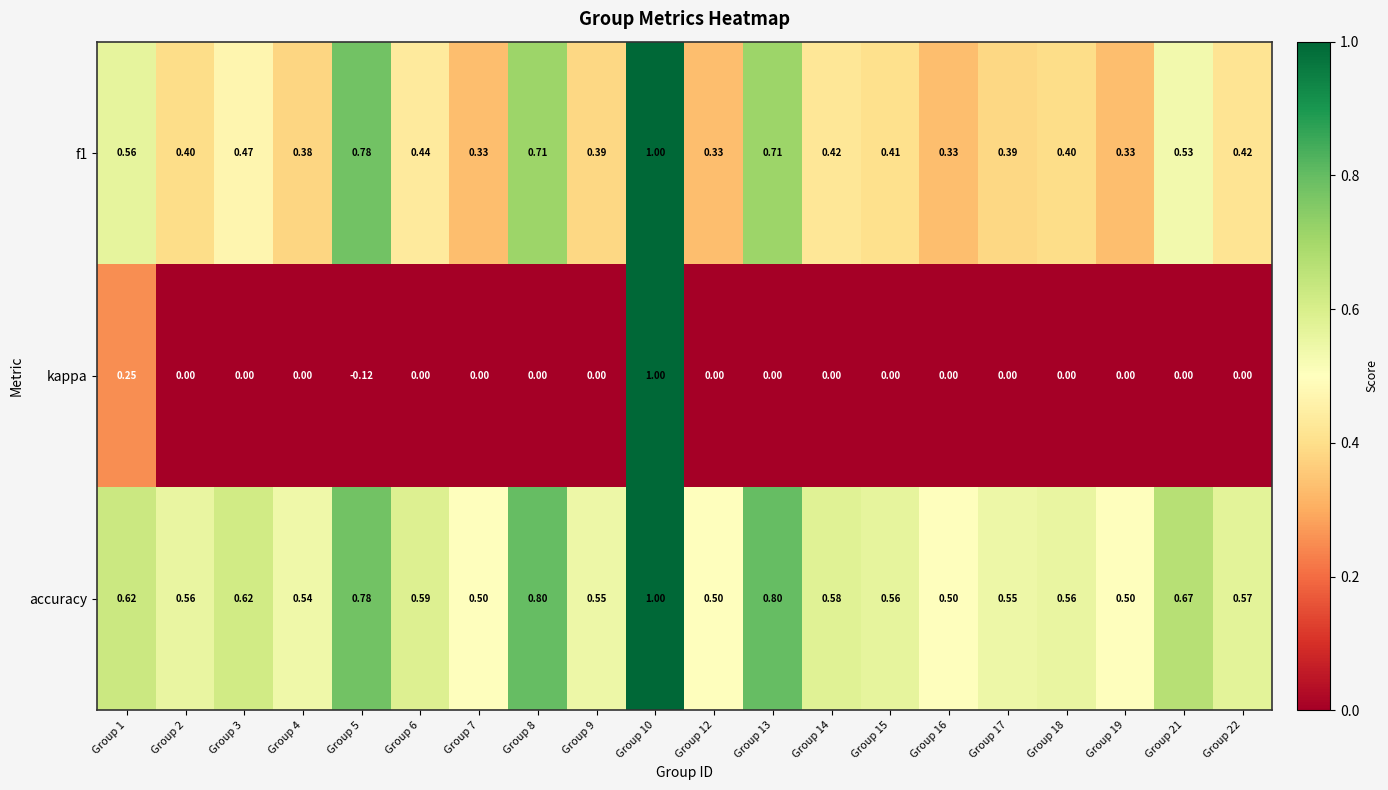

Is the value of kappa at Group 12 greater than the value of f1 at Group 17?

No